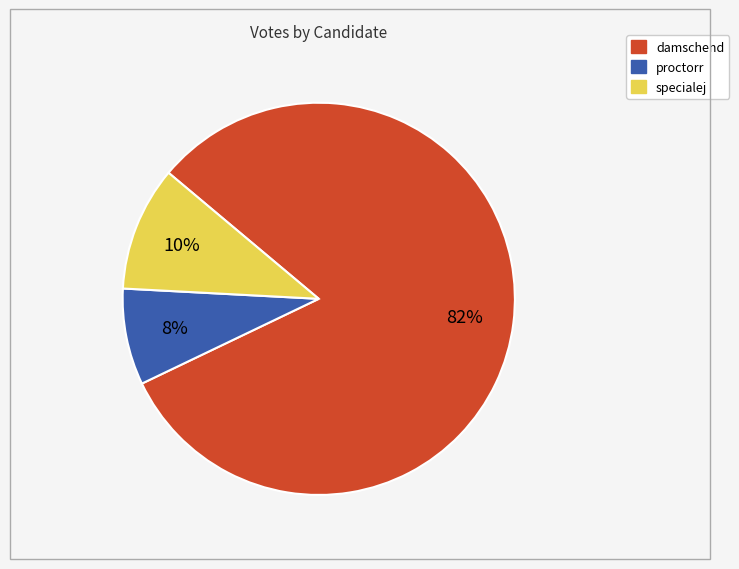

To the nearest percent, what percentage of the pie is specialej?

10%